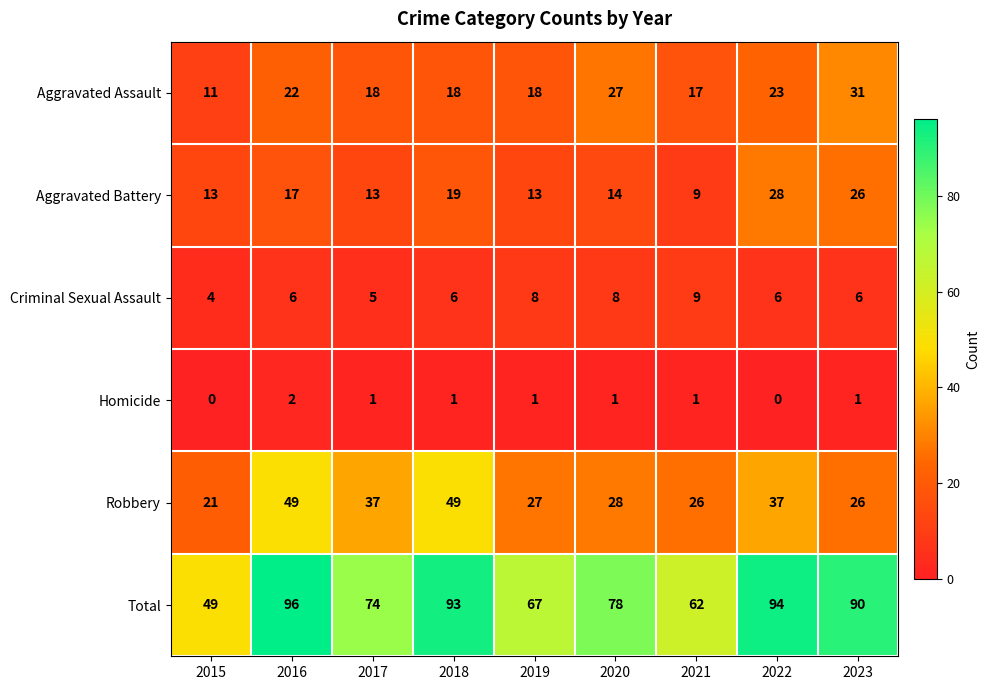

What is the average value of the Criminal Sexual Assault series?

6